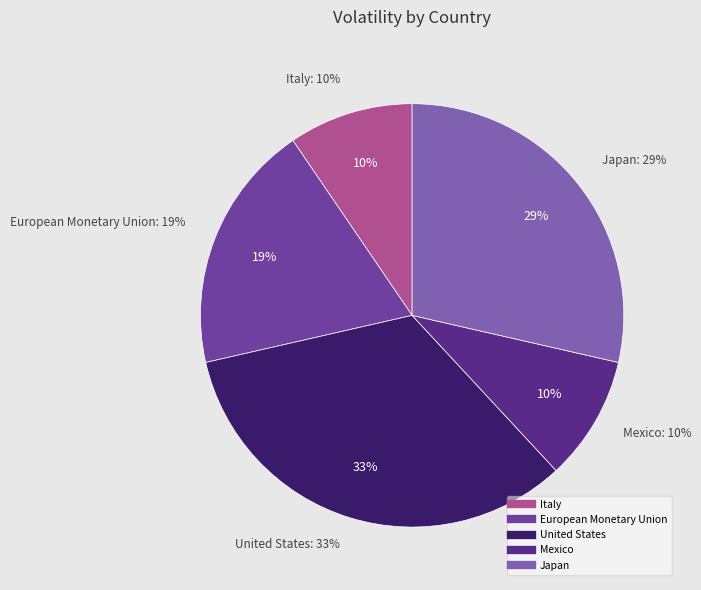

Is it true that Mexico is 10% of the pie?

True